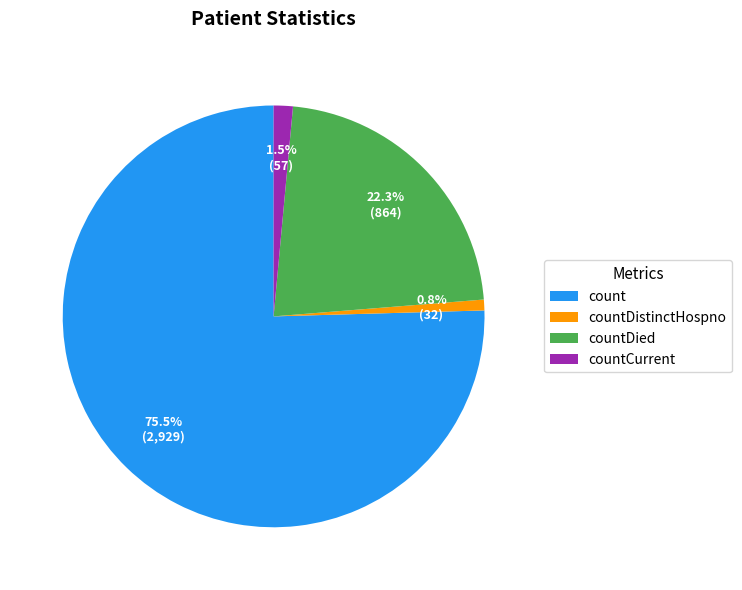

Is count the majority of the pie?

Yes